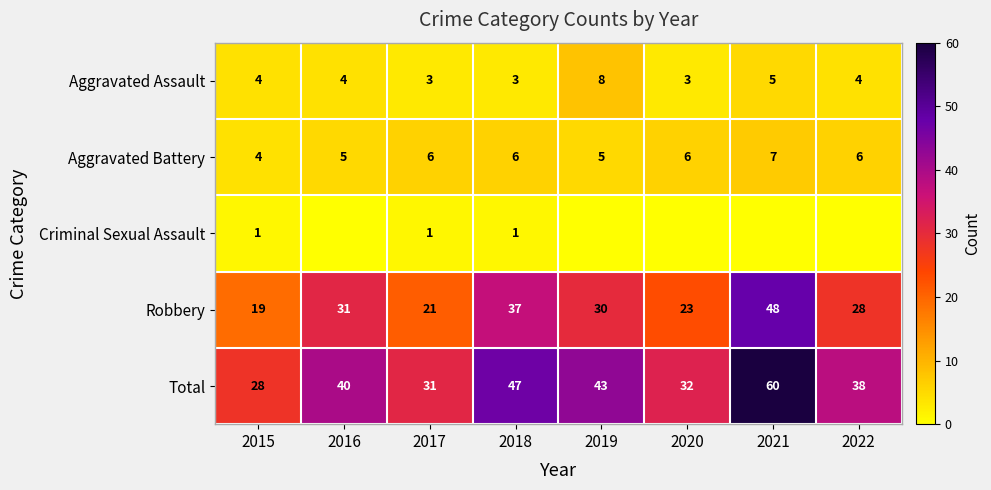

Which category has the lowest value across all series?

2016